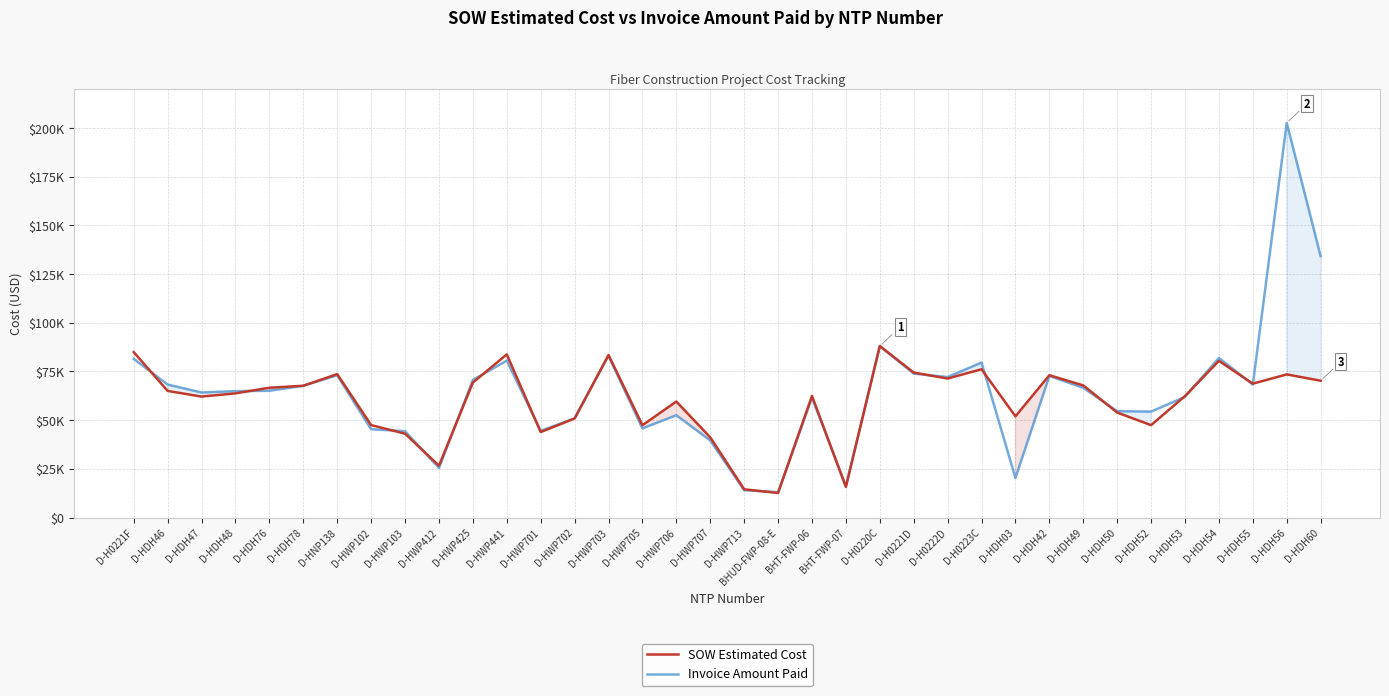

Reading right to left, extract all data points from this chart.

SOW Estimated Cost: D-HDH60=70235.0	D-HDH56=73491.5	D-HDH55=68736.5	D-HDH54=80443.5	D-HDH53=62383.0	D-HDH52=47432.5	D-HDH50=53906.8	D-HDH49=67840.5	D-HDH42=73070.5	D-HDH03=51958.0	D-H0223C=76139.5	D-H0222D=71361.0	D-H0221D=74446.0	D-H0220C=88033.5	BHT-FWP-07=15690.1	BHT-FWP-06=62460.4	BHUD-FWP-08-E=12601.5	D-HWP713=14497.5	D-HWP707=41187.0	D-HWP706=59562.5	D-HWP705=47414.0	D-HWP703=83462.0	D-HWP702=50824.5	D-HWP701=43895.5	D-HWP441=83754.0	D-HWP425=69288.0	D-HWP412=26617.0	D-HWP103=43064.0	D-HWP102=47461.5	D-HNP138=73639.0	D-HDH78=67657.0	D-HDH76=66638.0	D-HDH48=63756.5	D-HDH47=62104.0	D-HDH46=65001.0	D-H0221F=84935.5
Invoice Amount Paid: D-HDH60=134171.5	D-HDH56=202651.0	D-HDH55=68249.0	D-HDH54=81941.0	D-HDH53=61939.0	D-HDH52=54385.1	D-HDH50=54578.5	D-HDH49=66607.5	D-HDH42=72678.0	D-HDH03=20330.3	D-H0223C=79581.5	D-H0222D=72125.0	D-H0221D=73894.0	D-H0220C=88045.5	BHT-FWP-07=16153.8	BHT-FWP-06=61491.1	BHUD-FWP-08-E=13008.1	D-HWP713=14042.0	D-HWP707=39597.5	D-HWP706=52525.5	D-HWP705=45744.0	D-HWP703=83033.0	D-HWP702=50928.5	D-HWP701=44479.5	D-HWP441=80572.5	D-HWP425=70664.0	D-HWP412=25405.0	D-HWP103=44346.0	D-HWP102=45340.0	D-HNP138=73025.0	D-HDH78=67657.0	D-HDH76=65072.0	D-HDH48=64902.5	D-HDH47=64186.0	D-HDH46=68269.0	D-H0221F=81445.0